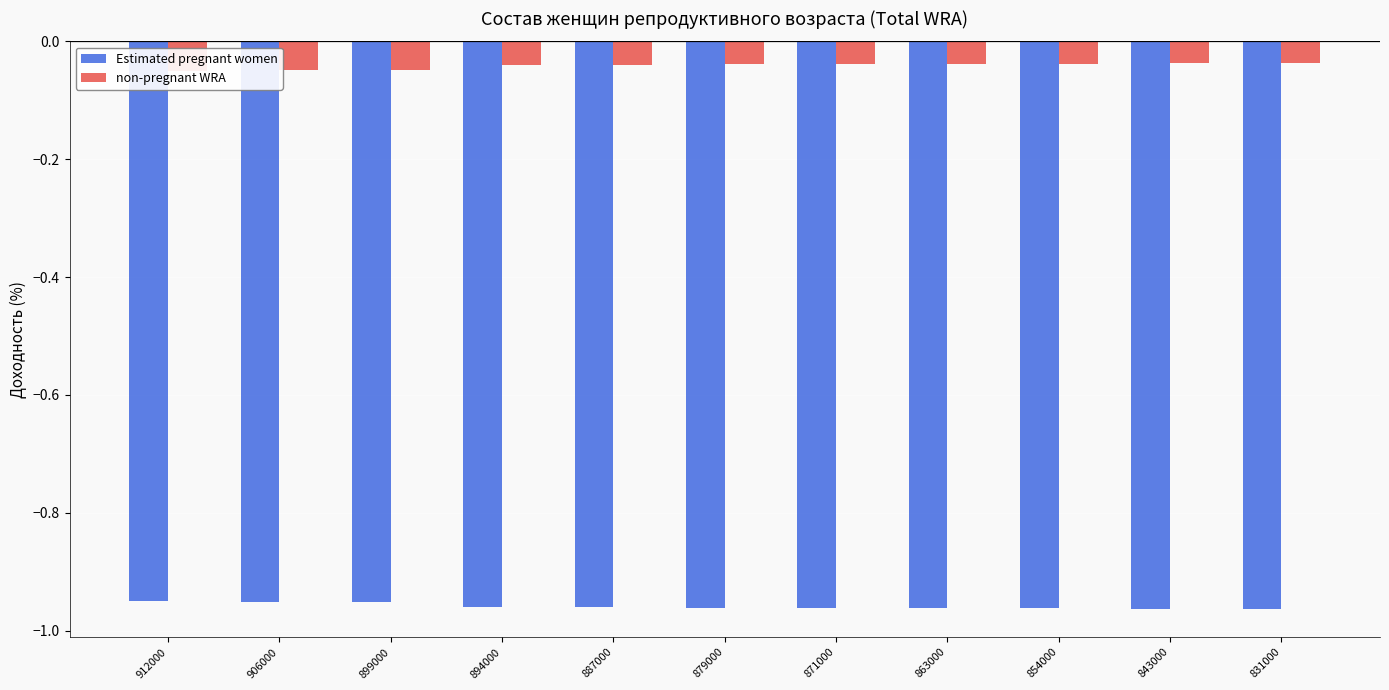

Rank the categories by Estimated pregnant women value from highest to lowest.

912000, 906000, 899000, 894000, 887000, 879000, 871000, 863000, 854000, 843000, 831000